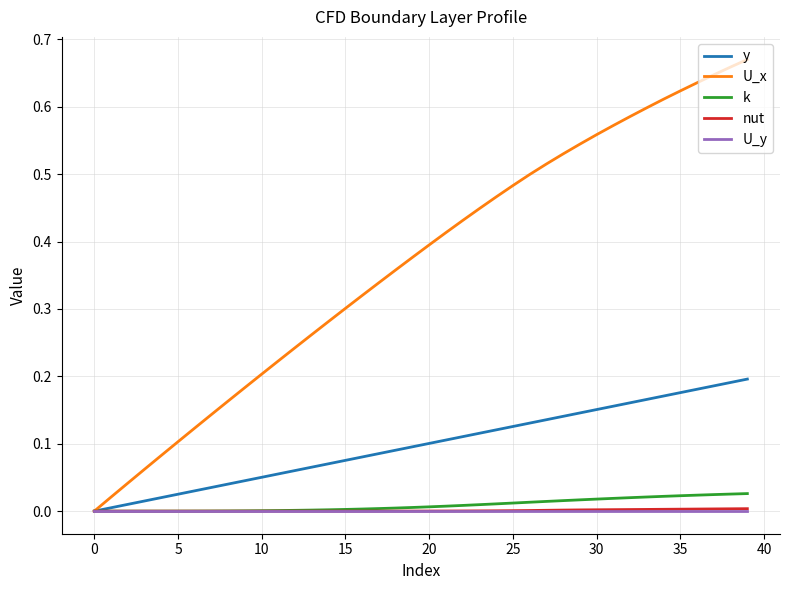

Which series has the largest range (max minus min)?

U_x